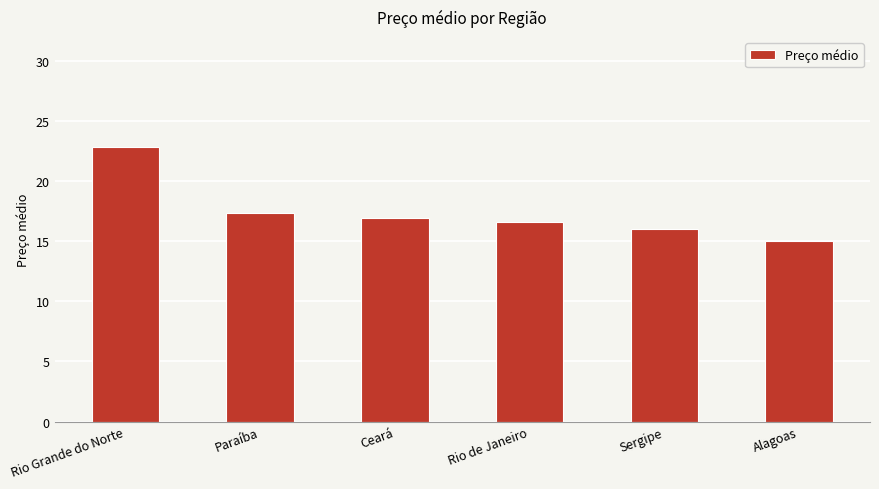

The chart shows a value of 28.2 at Ceará. True or false?

False